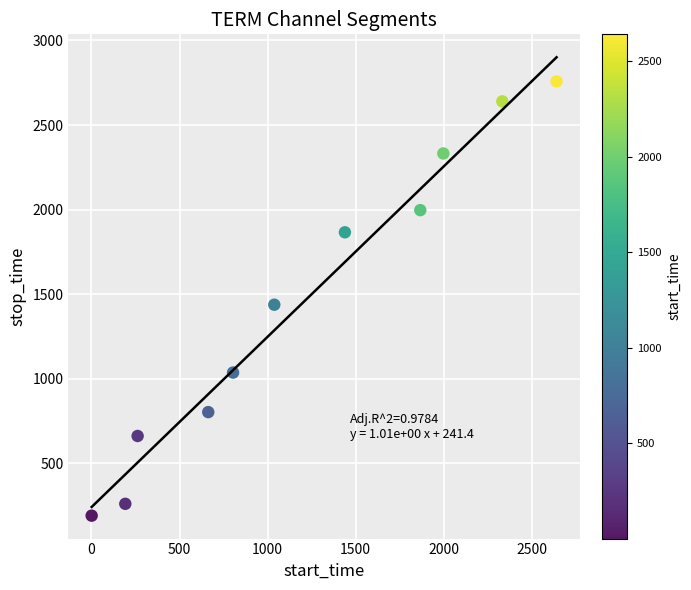

What is the average X value?

1203